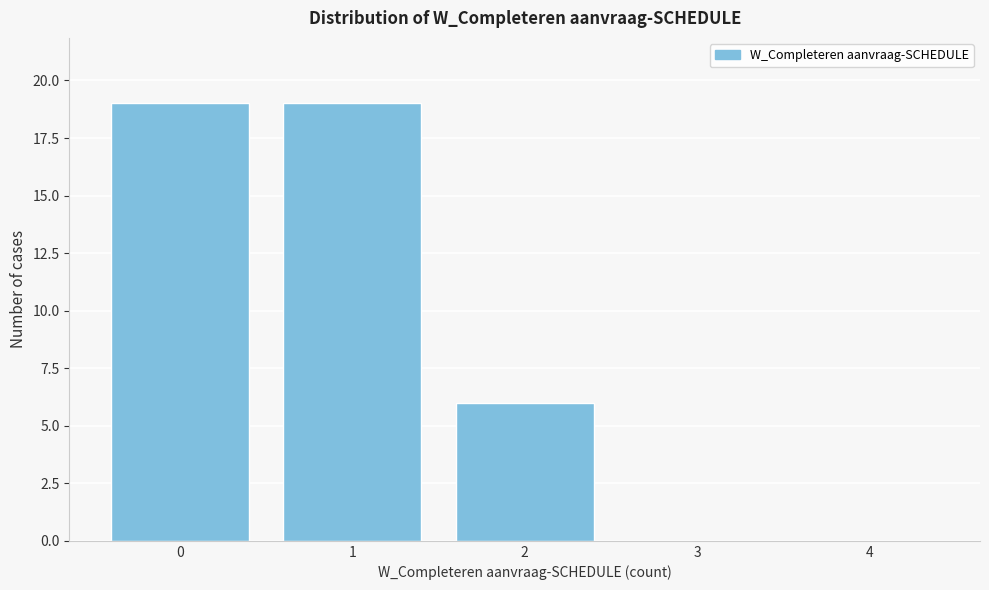

Reading right to left, what are all the values shown in this chart?

4=0	3=0	2=6	1=19	0=19